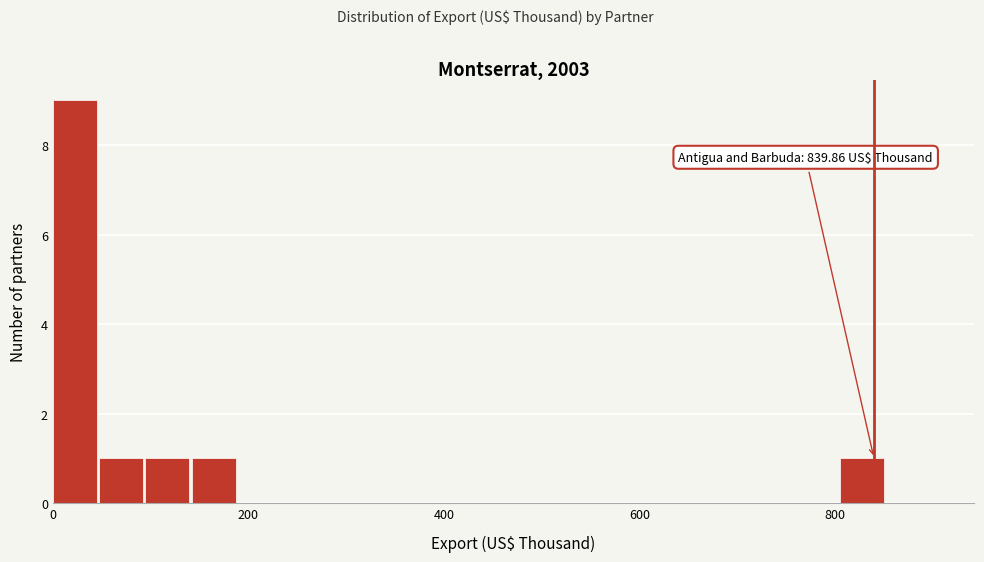

Read against the x-axis, roughly where is the centre of the tallest bar?

20